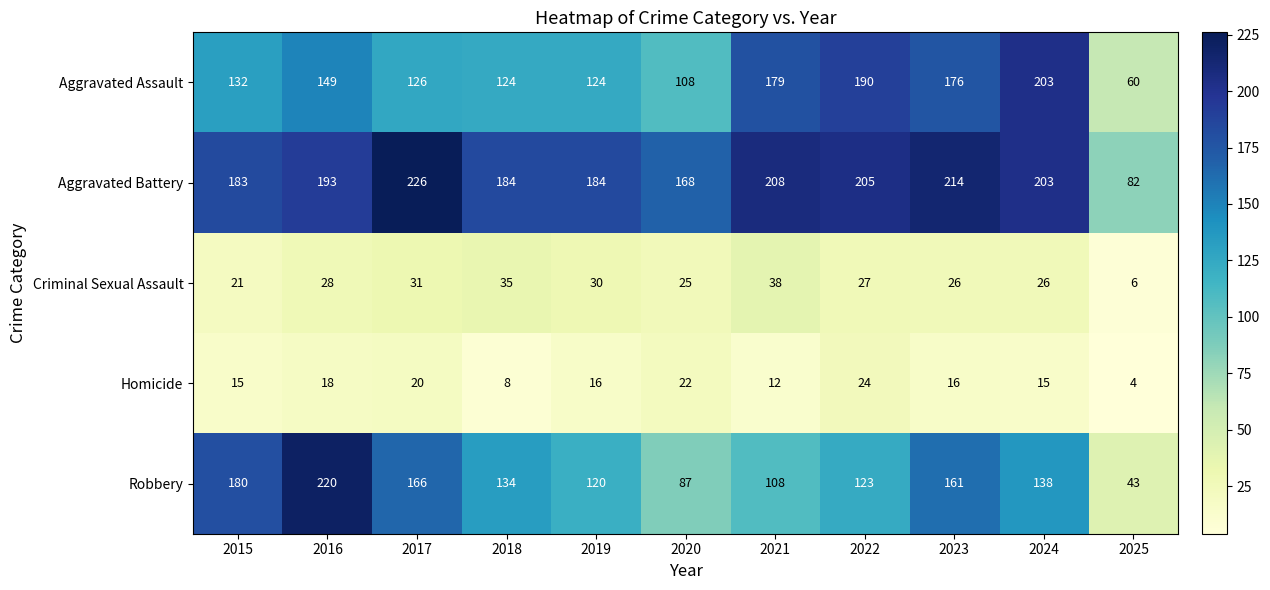

What is the spread (max minus min) of values at 2023?

198